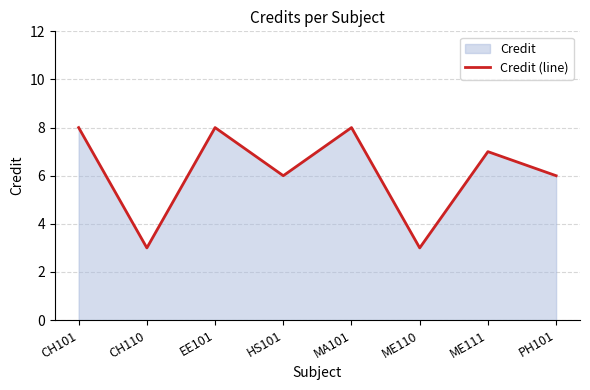

What is the difference between the second highest and minimum values?

5